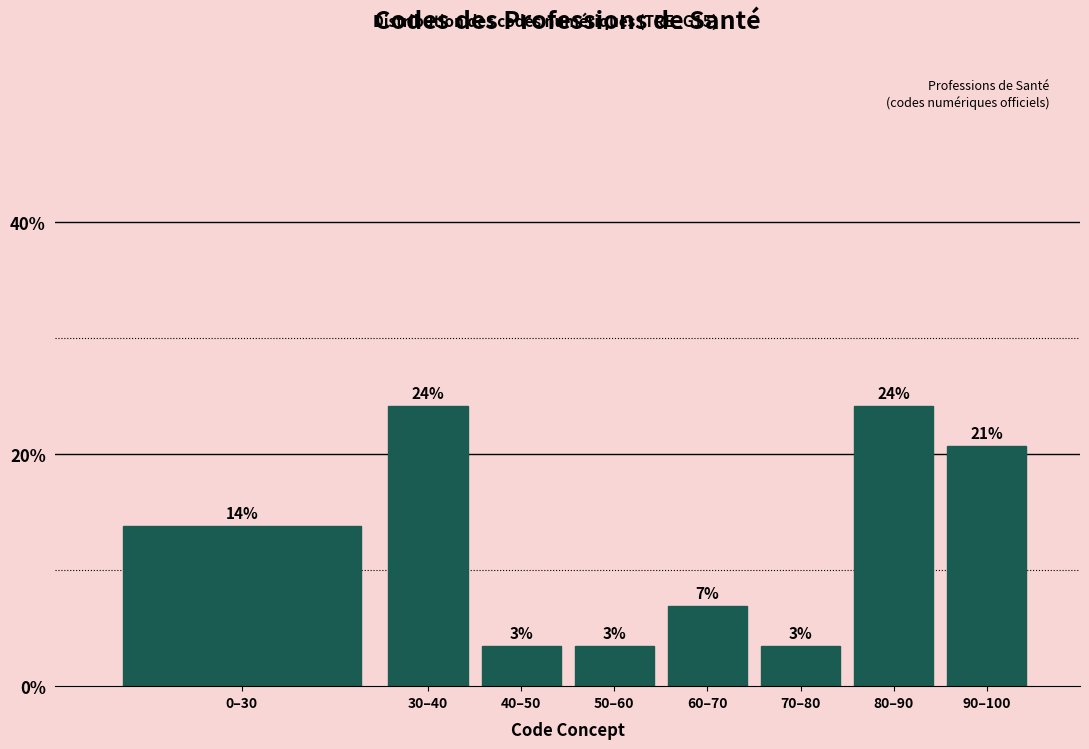

Does the chart contain any negative values?

No